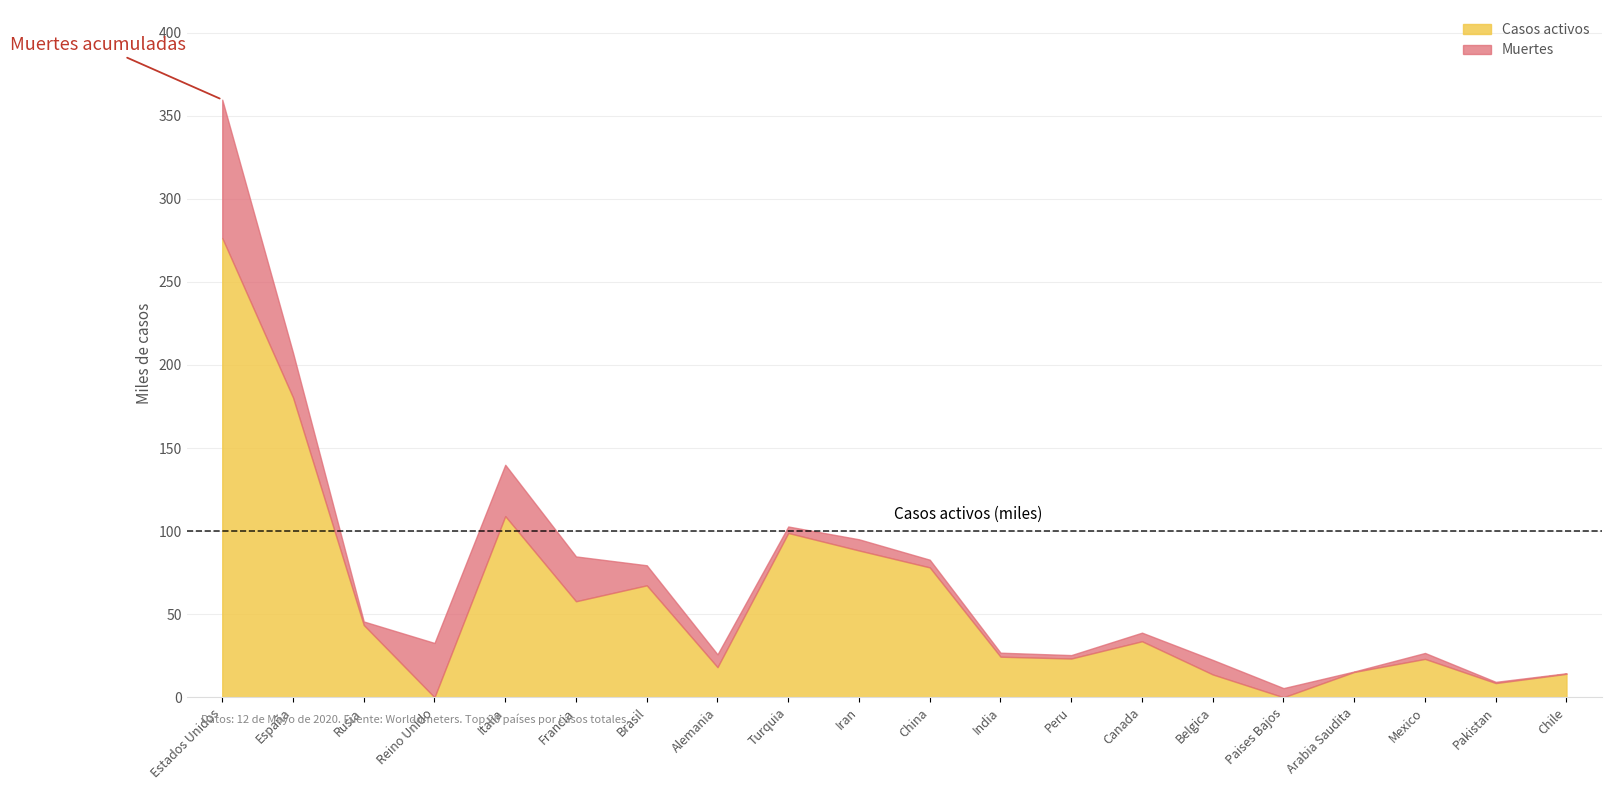

What position from the left is Pakistan?

19